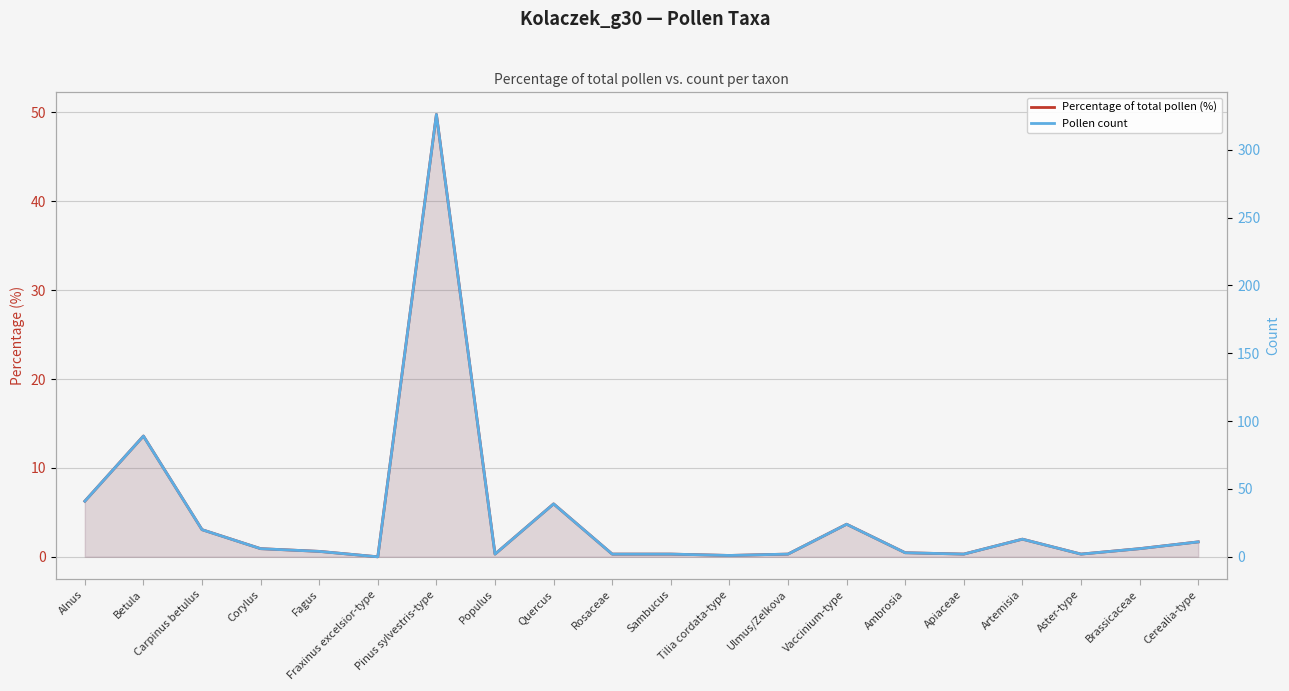

What is the spread (max minus min) of values at Quercus?

33.0